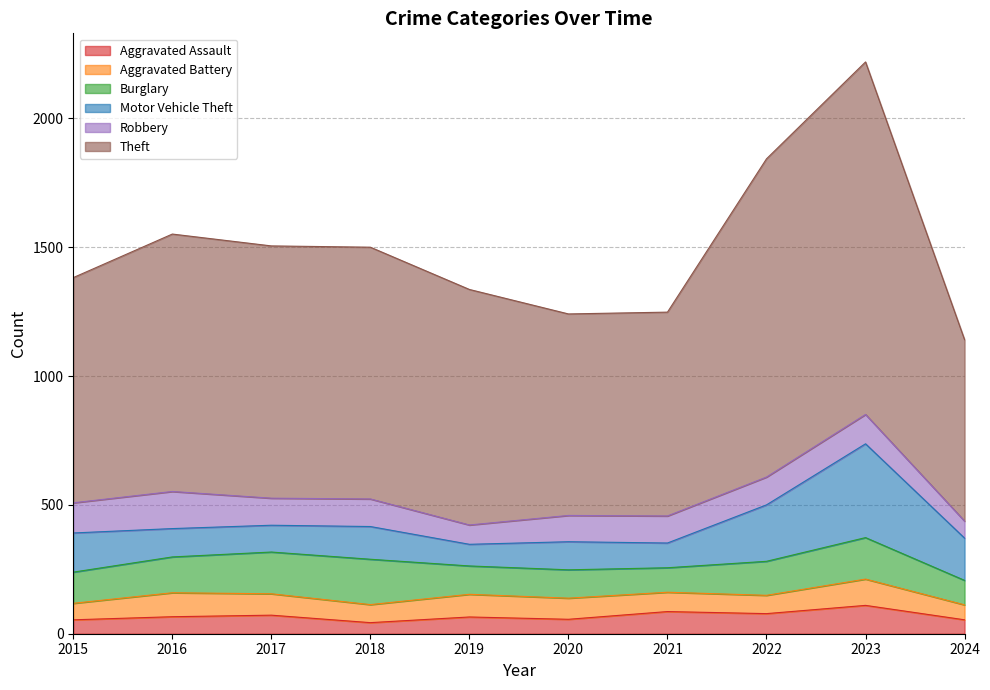

Where does the Motor Vehicle Theft series first go above 127?

2015